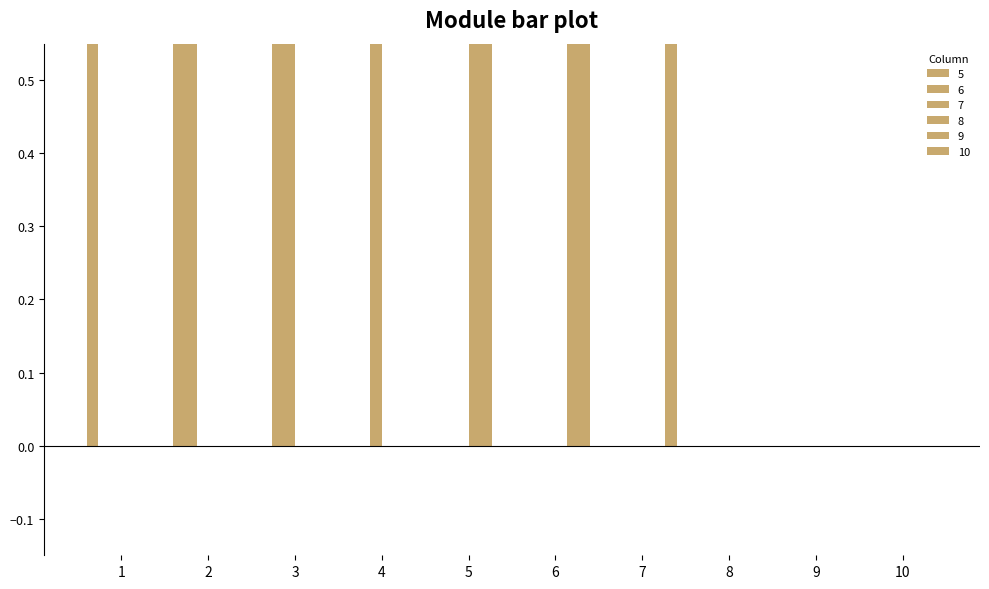

The value of 5 at 4 is 0. True or false?

True